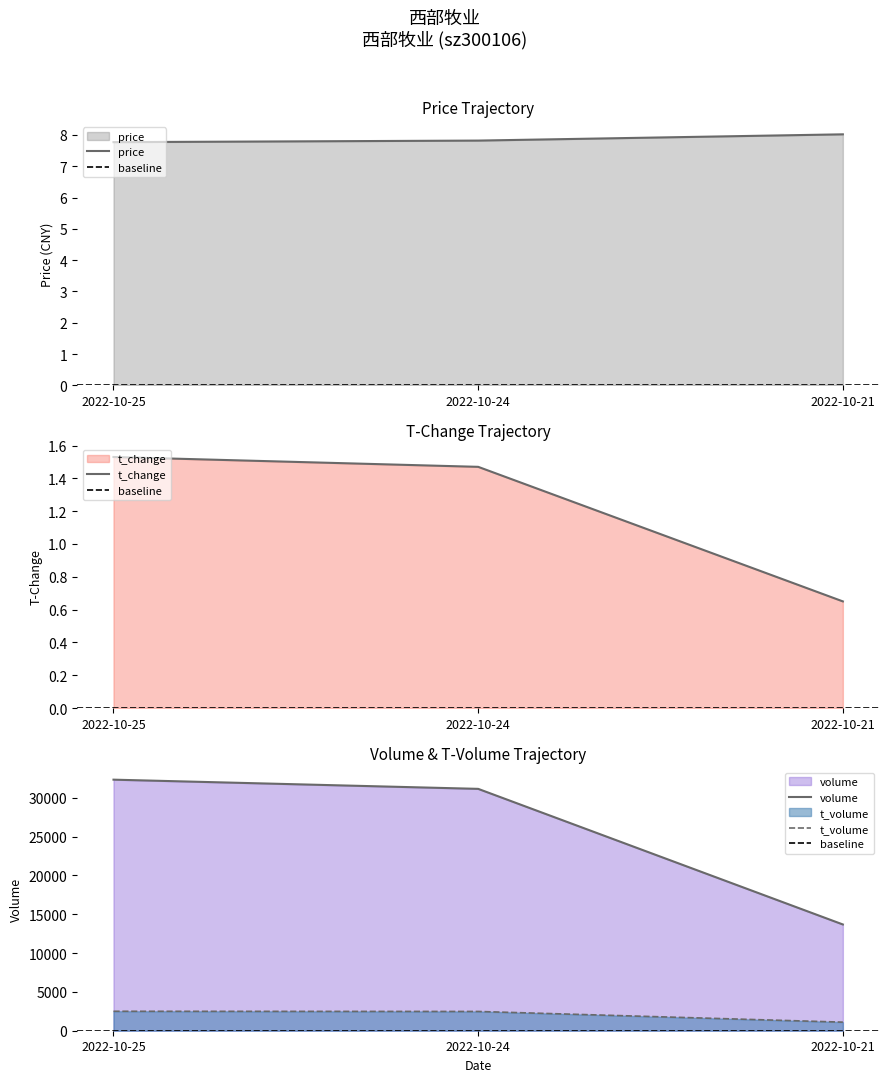

What is the value of the price point at the 3rd from the left?

8.0